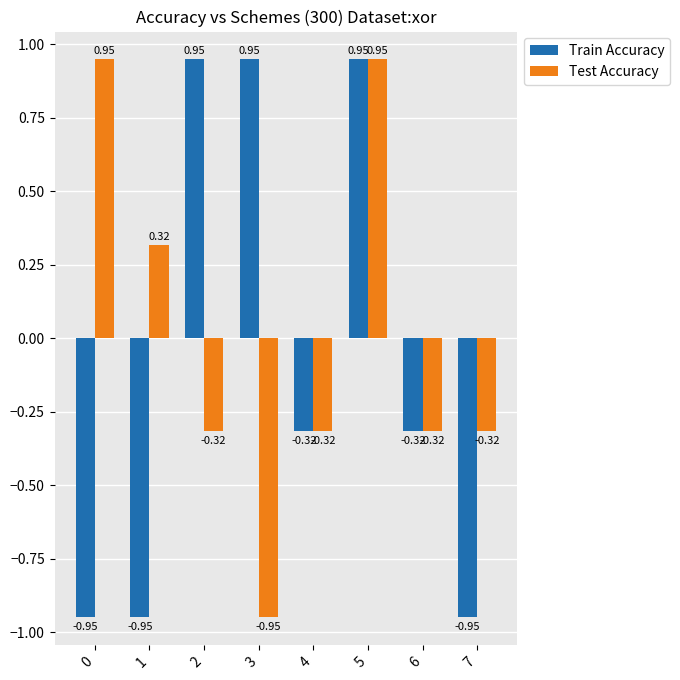

Which series changed the most between 5 and 7?

Train Accuracy